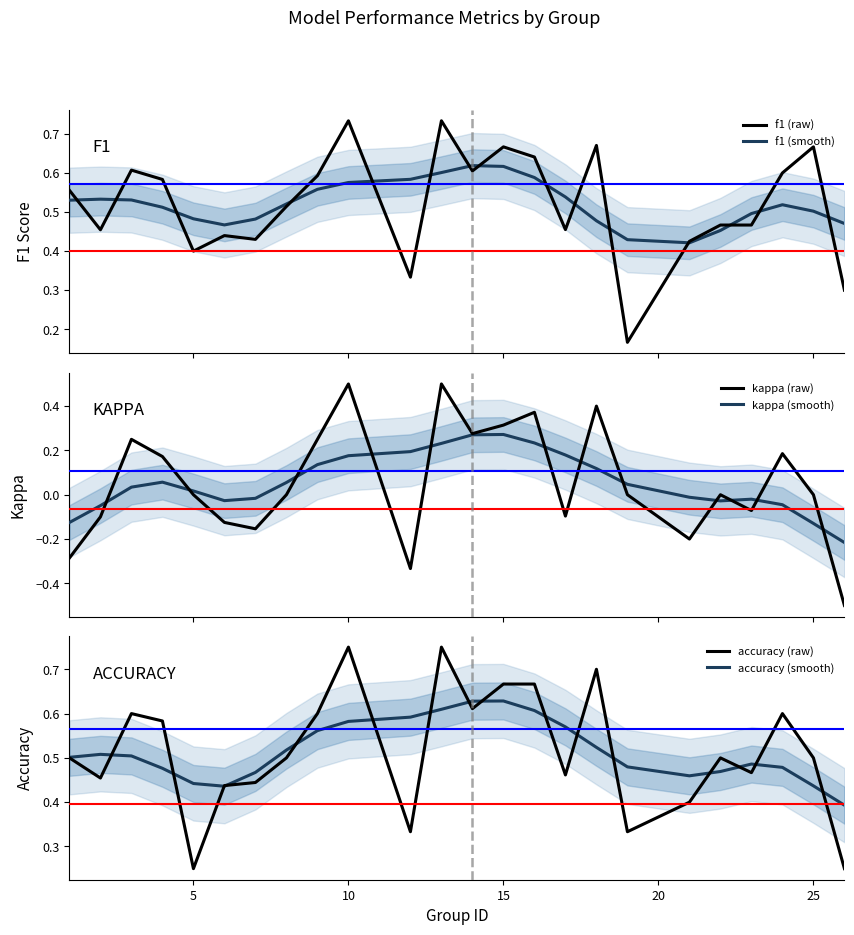

True or false: kappa (raw) has more than 1 interior local peaks.

True